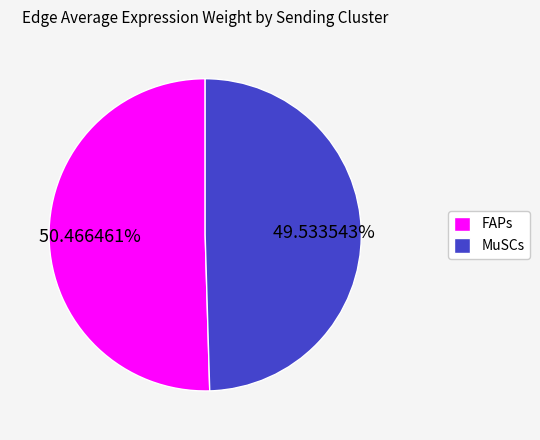

Which has a higher value, FAPs or MuSCs?

FAPs